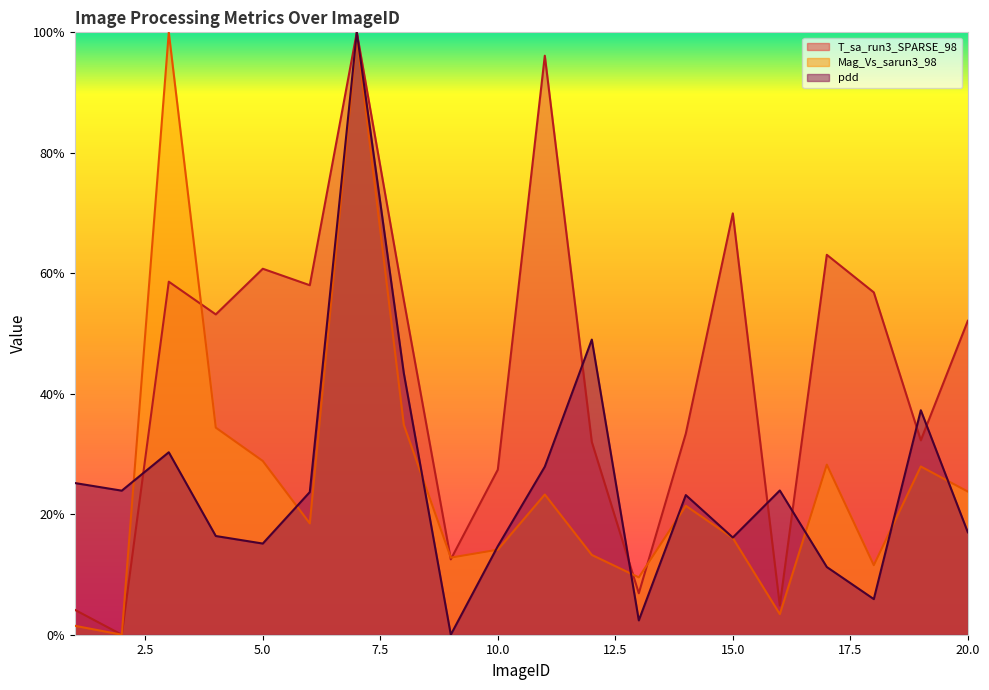

Where is the first local maximum for T_sa_run3_SPARSE_98?

3